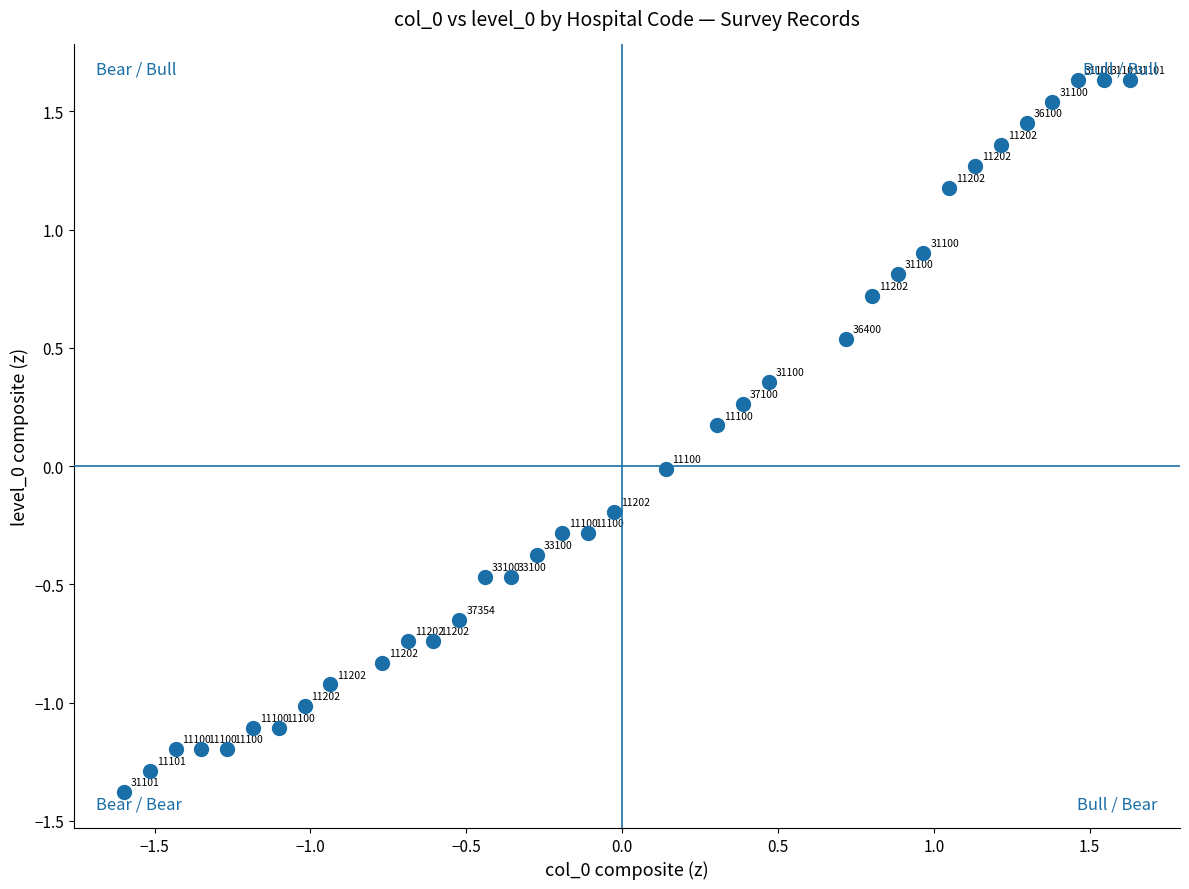

What is the range of X values (max minus min)?

3.2